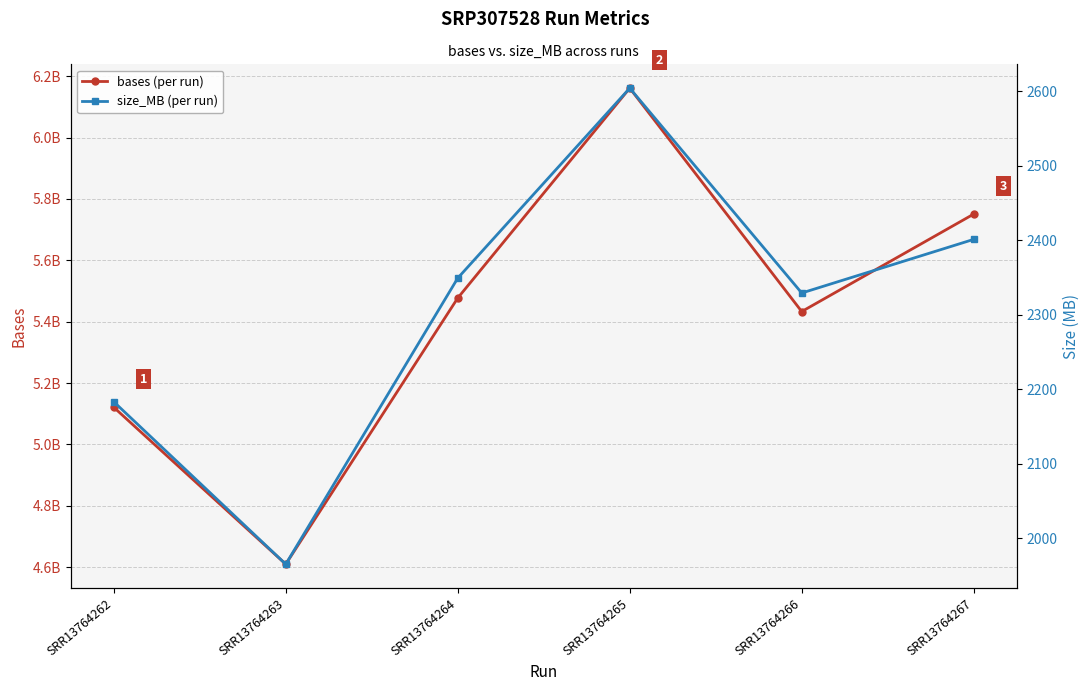

True or false: size_MB (per run) and bases (per run) intersect in this chart.

False